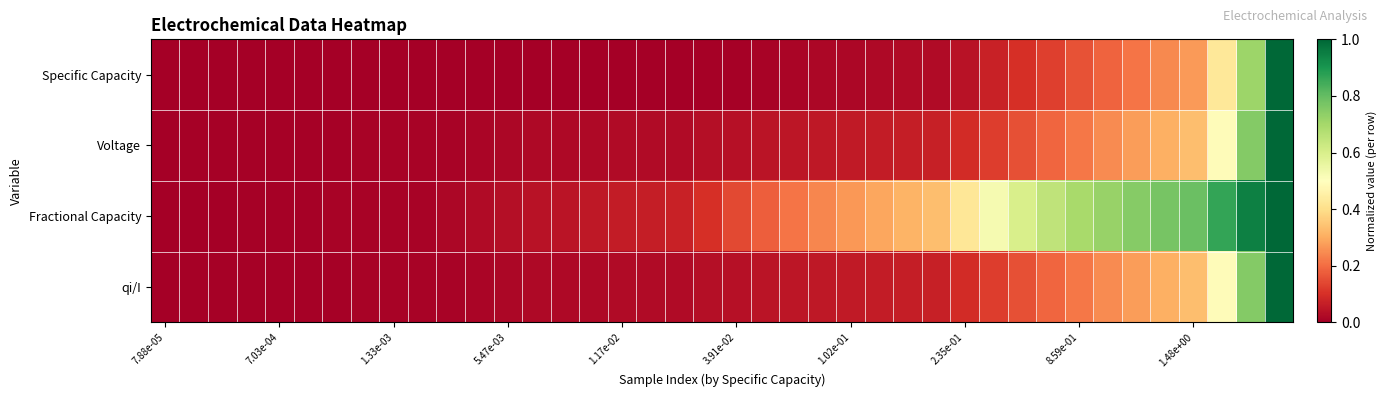

Which series has the largest range (max minus min)?

Specific Capacity